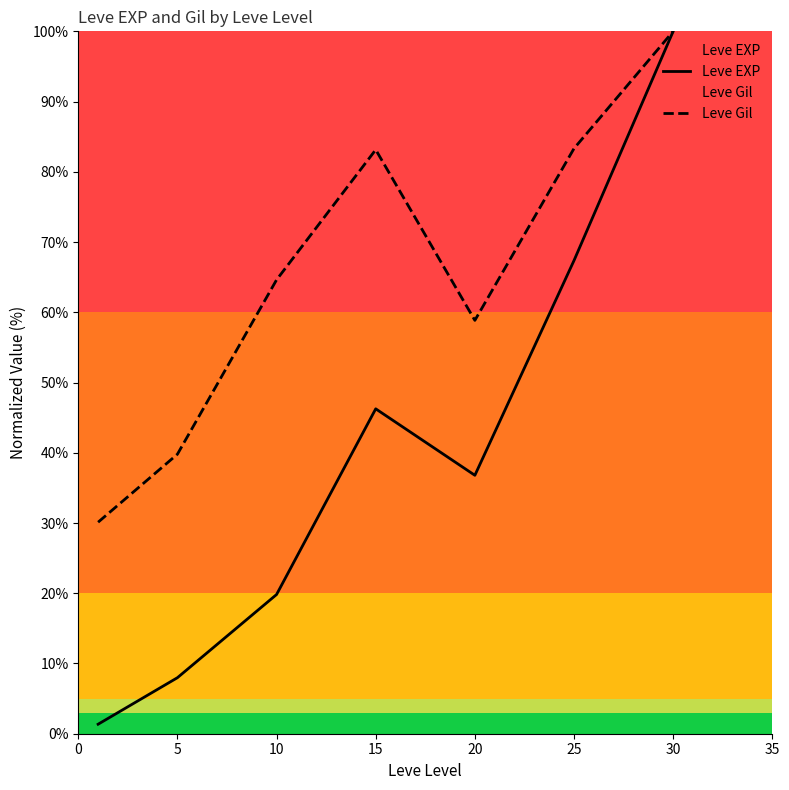

What is the value of the Leve Gil point at the 6th from the left?

83.3